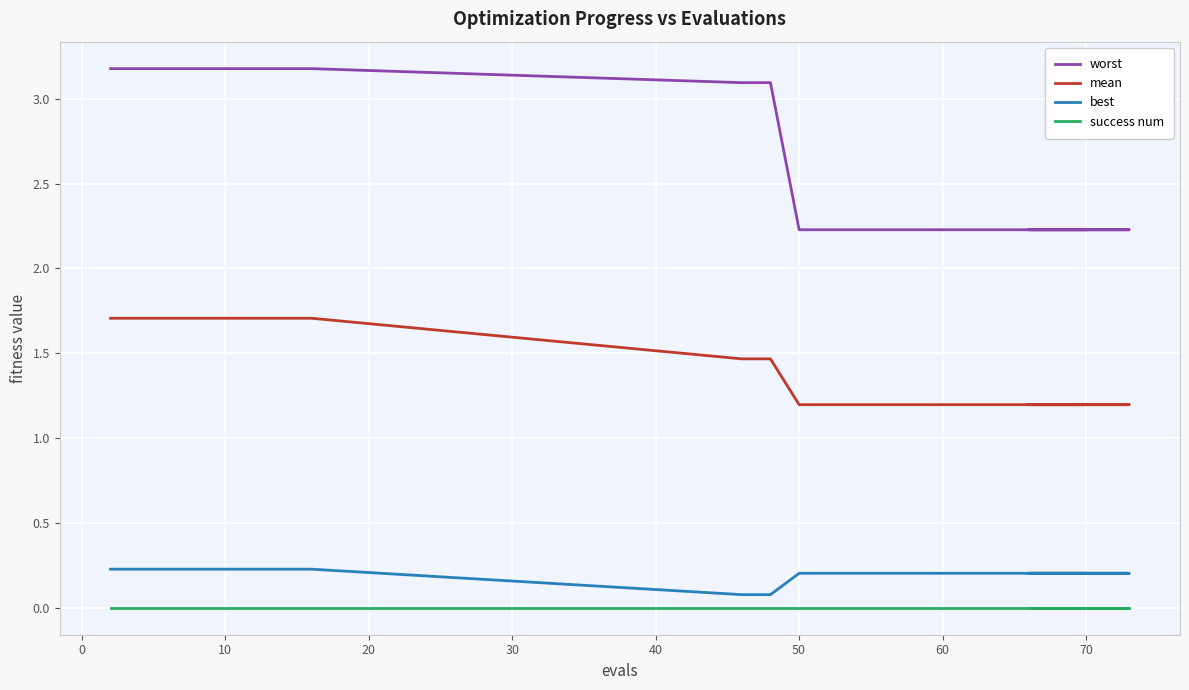

How many data points in worst are above 3?

10